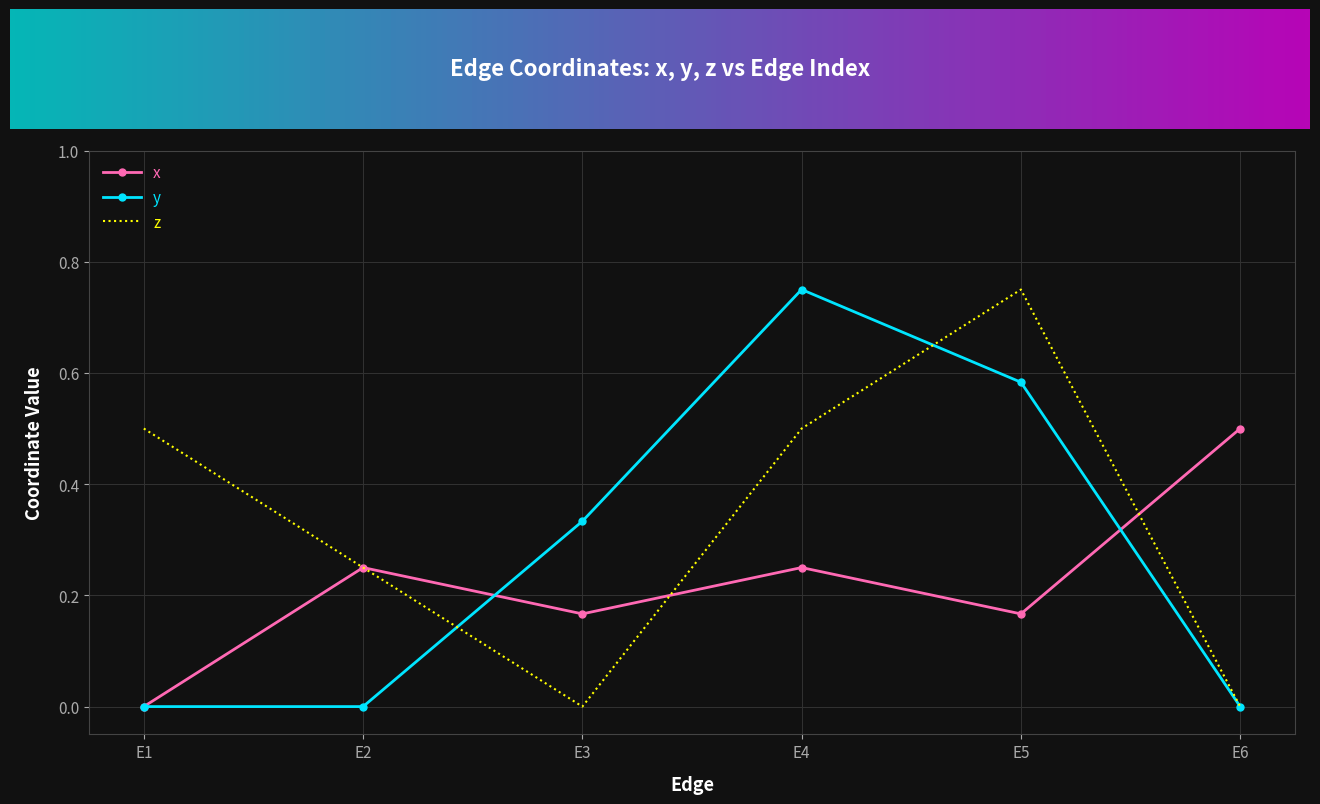

Which series has the largest total across all categories?

z